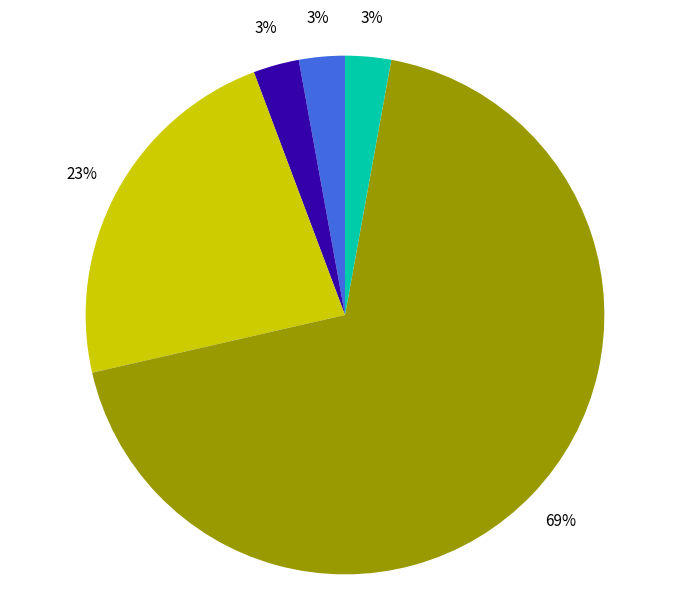

To the nearest percent, what is the average slice percentage?

20%